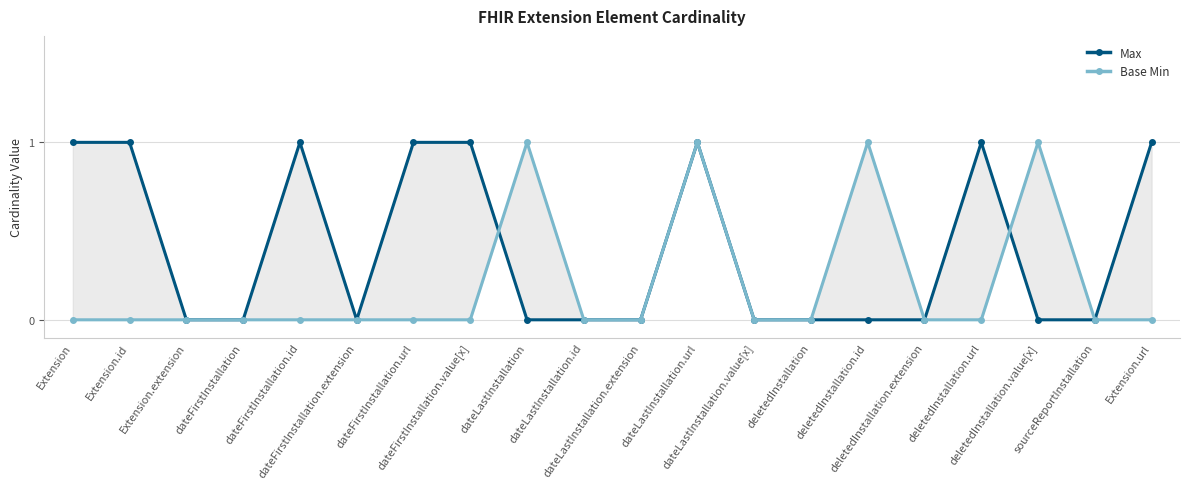

Is the value of Max at dateLastInstallation greater than the value of Base Min at dateLastInstallation.id?

No